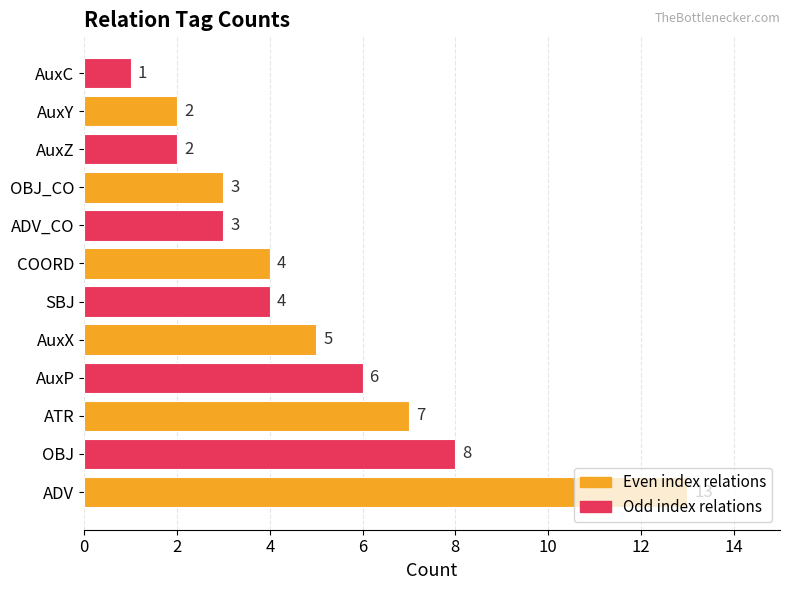

How many data points are less than 4?

5